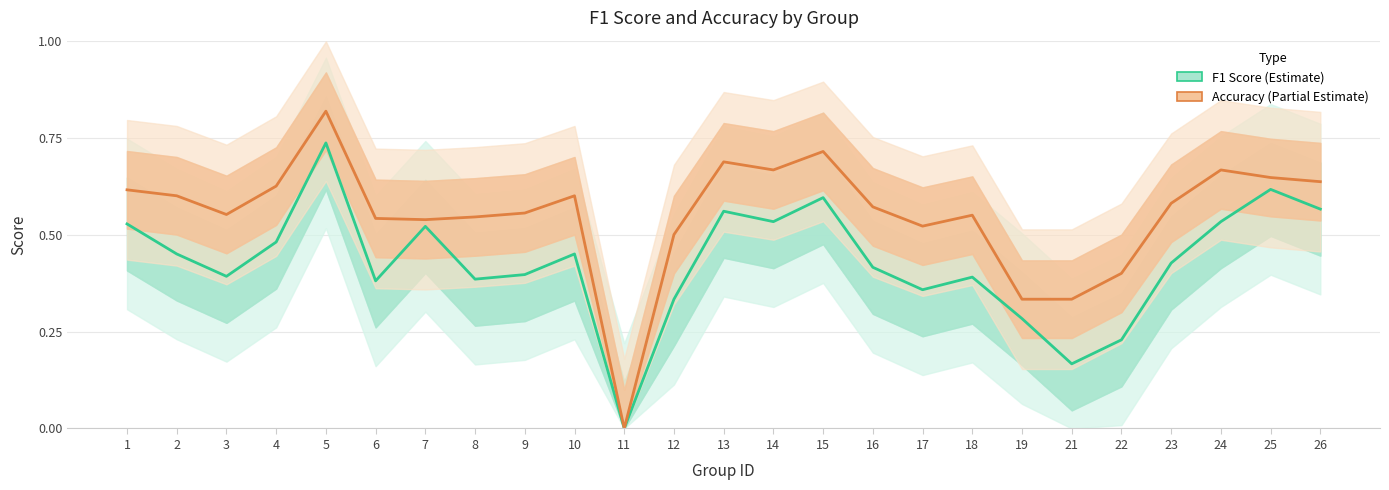

What is the approximate value of F1 Score (Estimate) at 25?

0.6